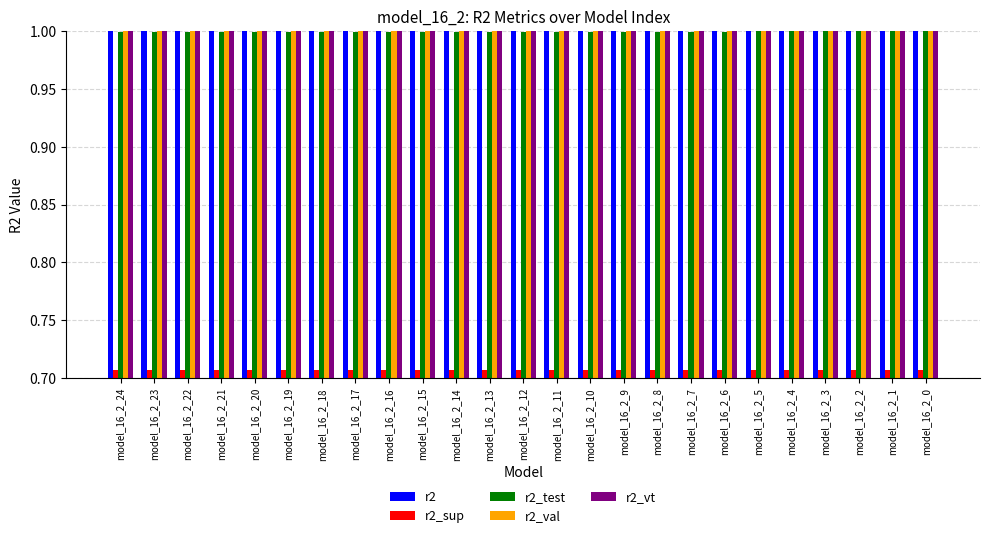

What is the difference between the highest and lowest values at model_16_2_9?

0.3